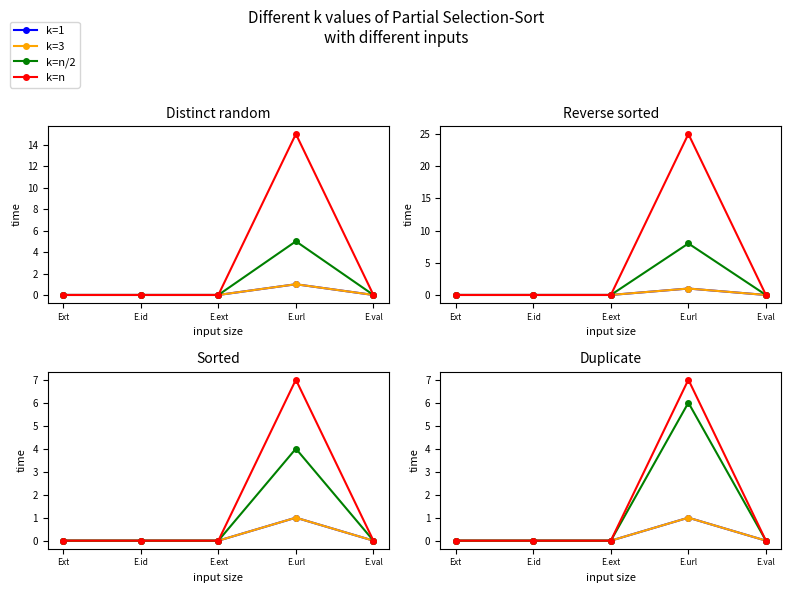

Which category has the lowest value in the k=1 series?

Ext